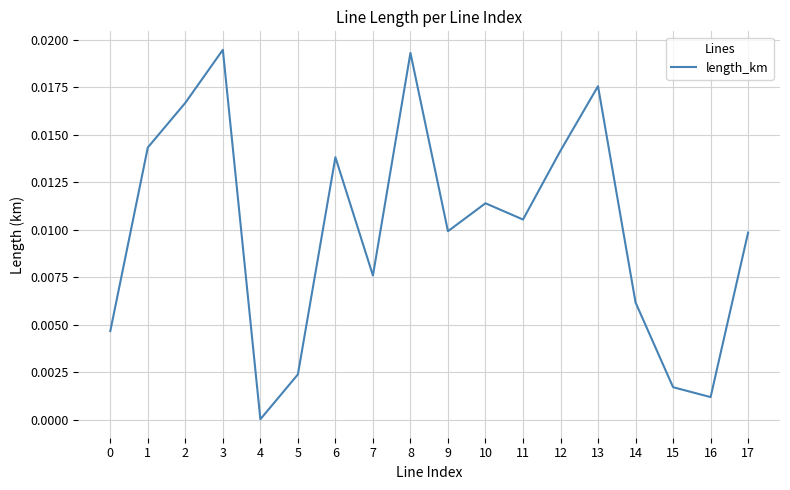

Which has a higher value, 3 or 2?

3